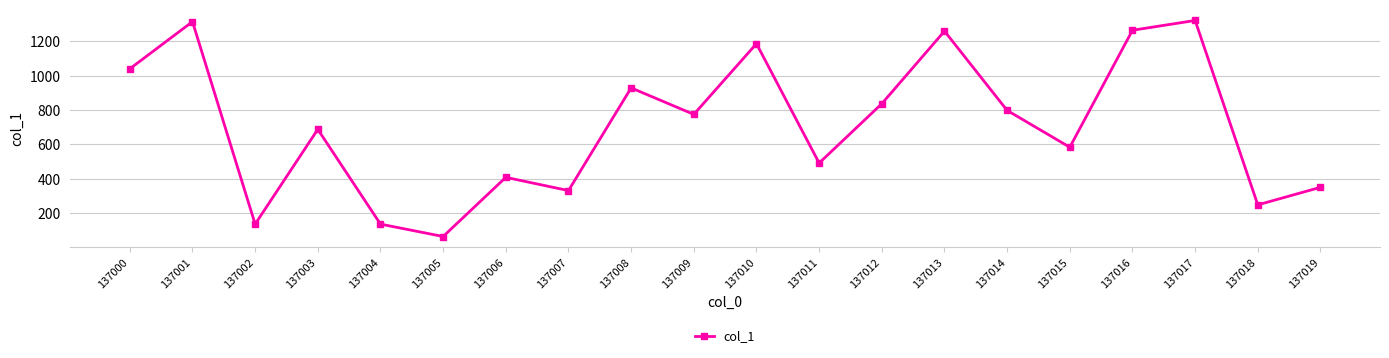

What is the greatest value displayed?

1321